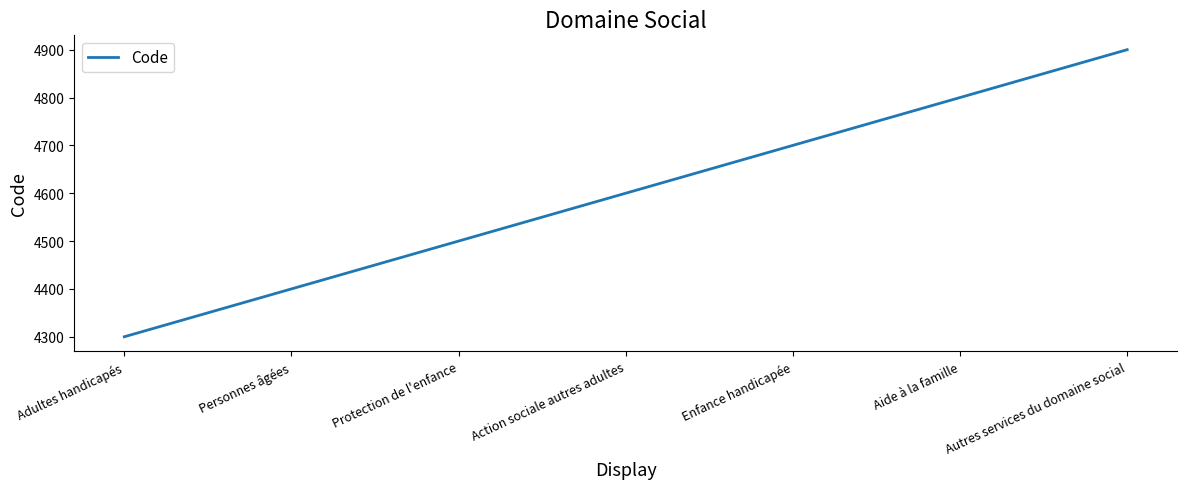

At which category does the chart reach its peak across all series?

Autres services du domaine social